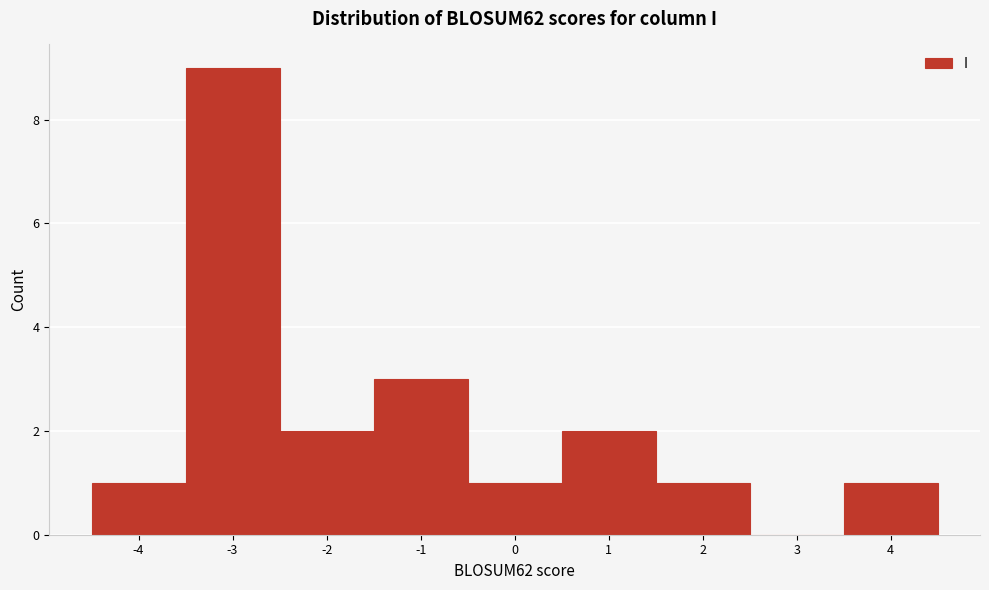

Which range on the x-axis has the tallest bar?

-3.5 to -2.5